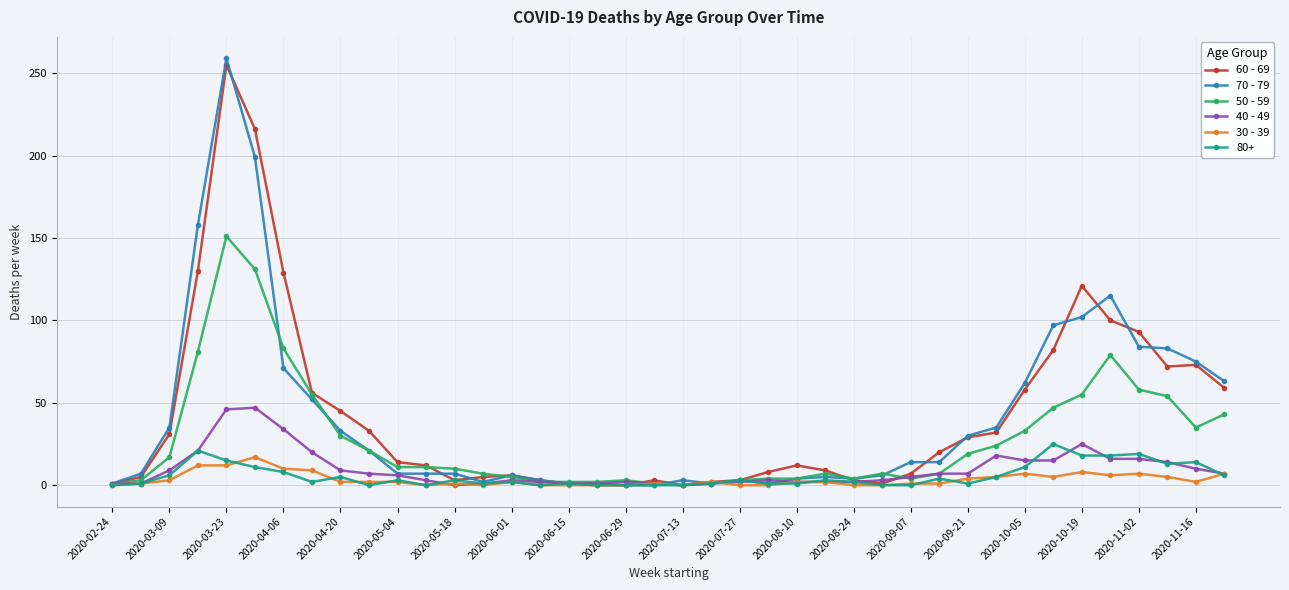

Which series has the widest spread of values?

70 - 79